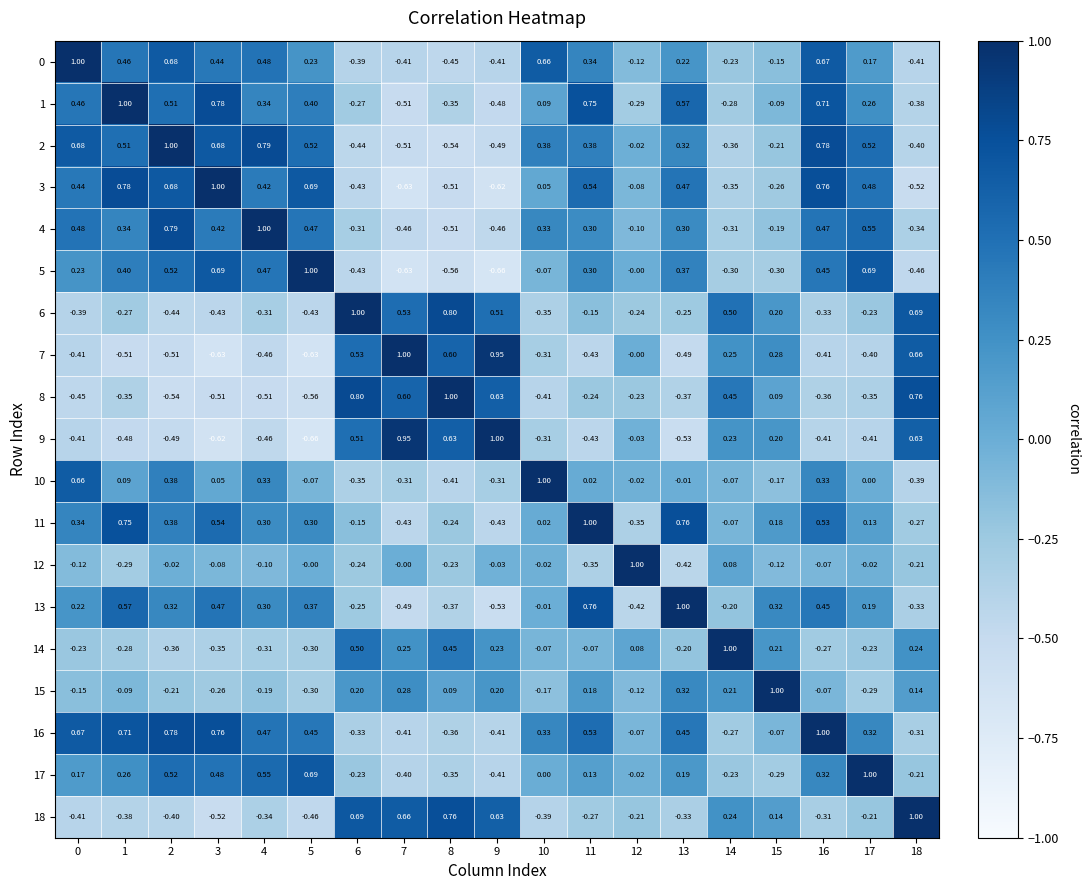

How many values in the 12 series are below 0?

15